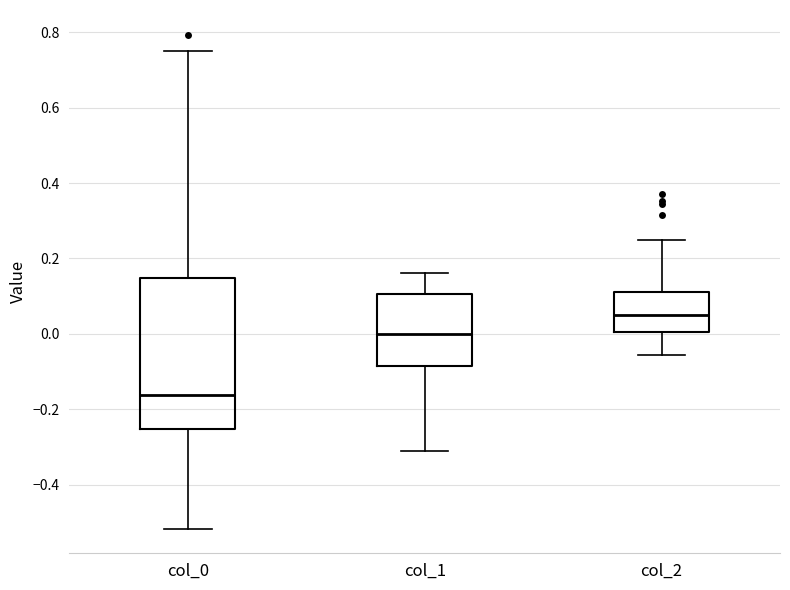

Which box's median line is the lowest?

col_0